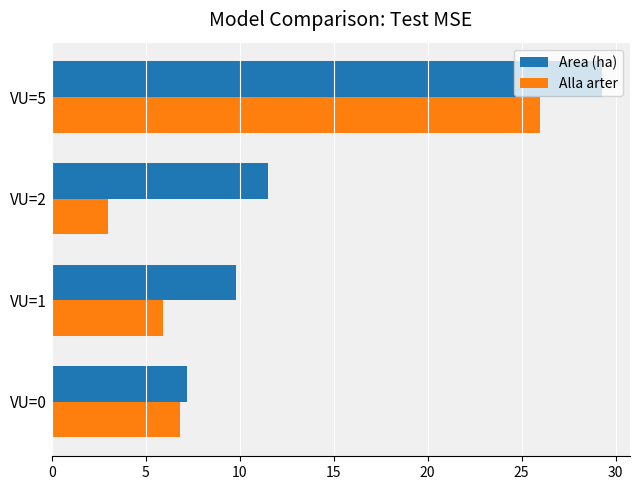

The Area (ha) series shows 7.2 at VU=0. True or false?

True